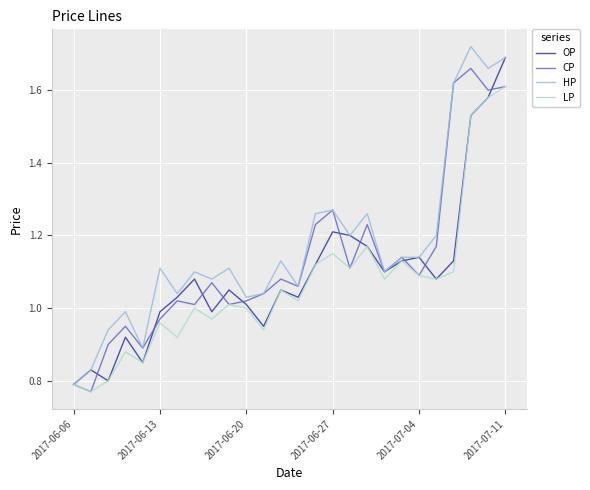

List the series in order of their overall mean, lowest first.

LP, OP, CP, HP